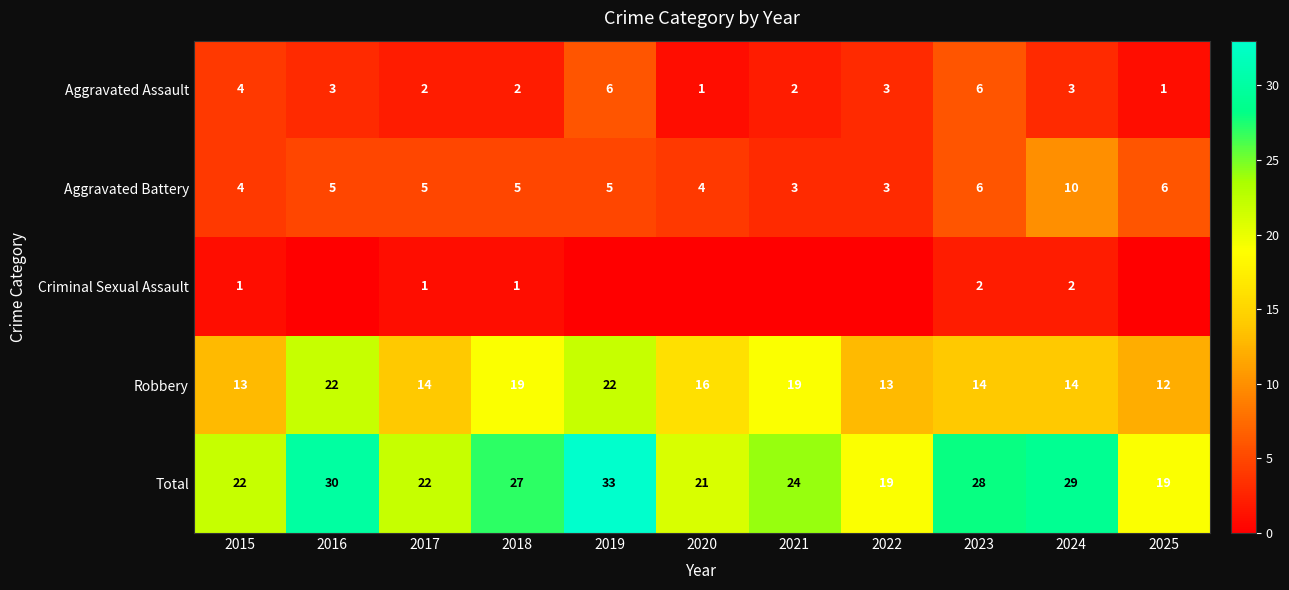

What is the total value across all series at 2017?

44